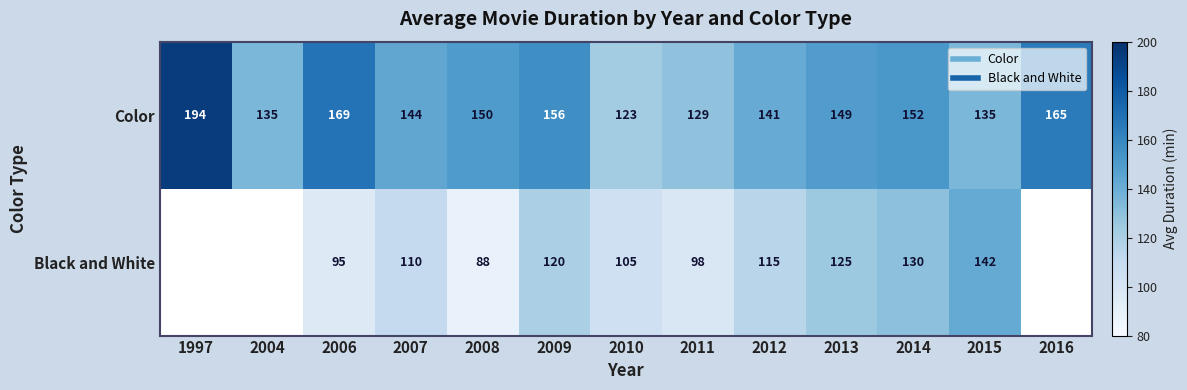

Read the Black and White value at 2013.

125.0